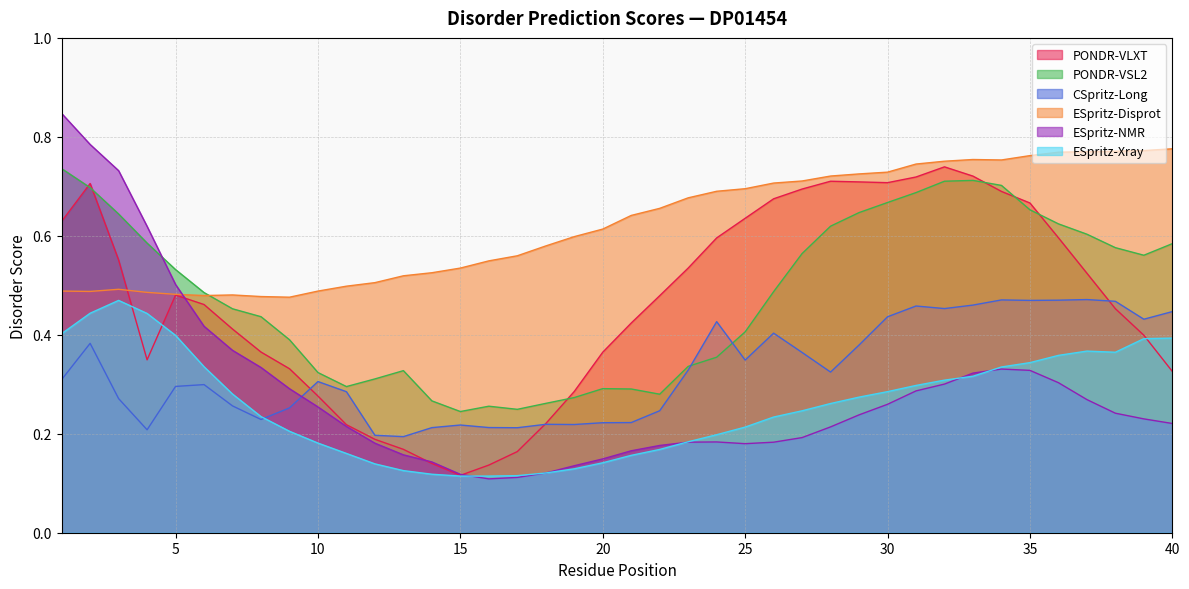

Rank the series by their maximum value, from highest to lowest.

ESpritz-NMR, ESpritz-Disprot, PONDR-VLXT, PONDR-VSL2, CSpritz-Long, ESpritz-Xray